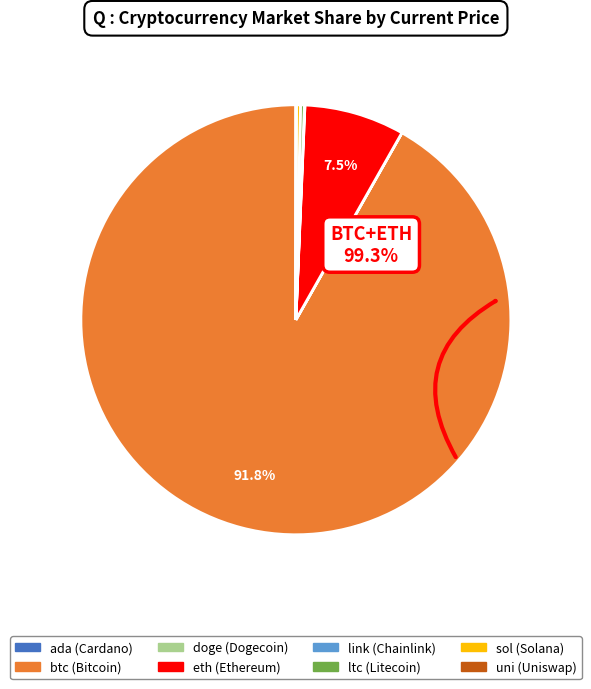

Does sol account for over 50% of the chart?

No